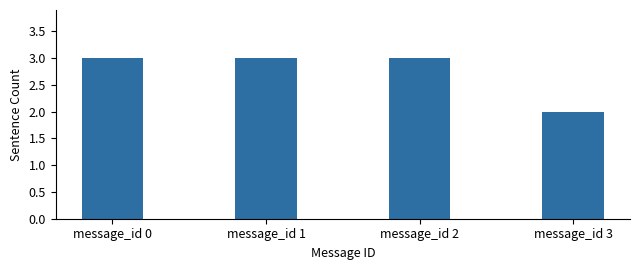

What is the smallest value displayed?

2